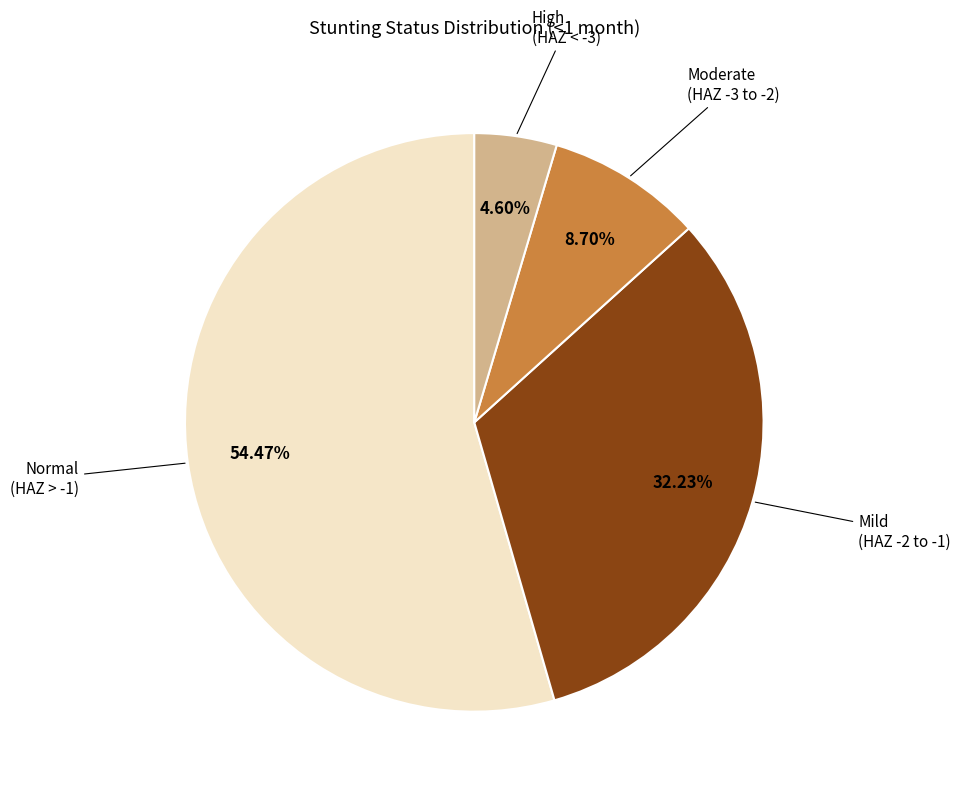

To the nearest percent, what is the difference between the largest and smallest slice percentages?

50%